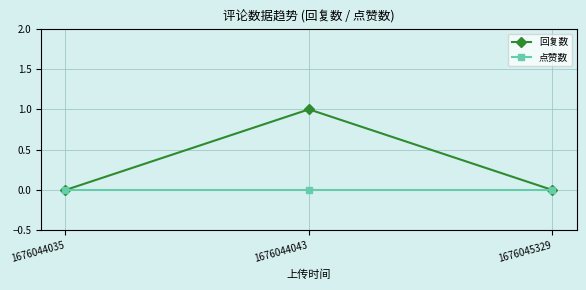

The value of 回复数 at 1676044035 is 1. True or false?

False